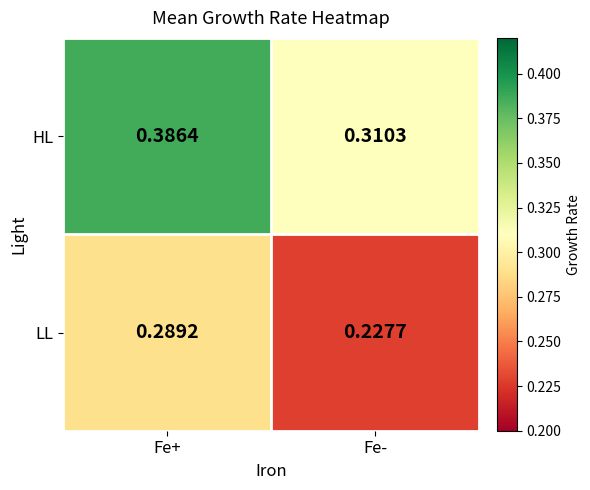

Which series has the largest range (max minus min)?

HL